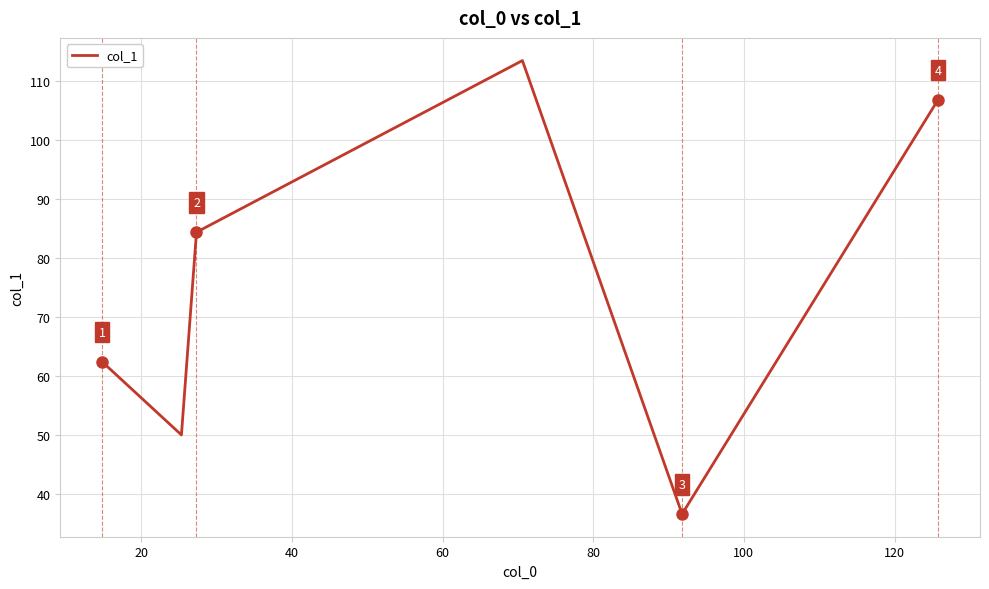

How many interior local peaks (higher than both neighbors) does the data have?

1